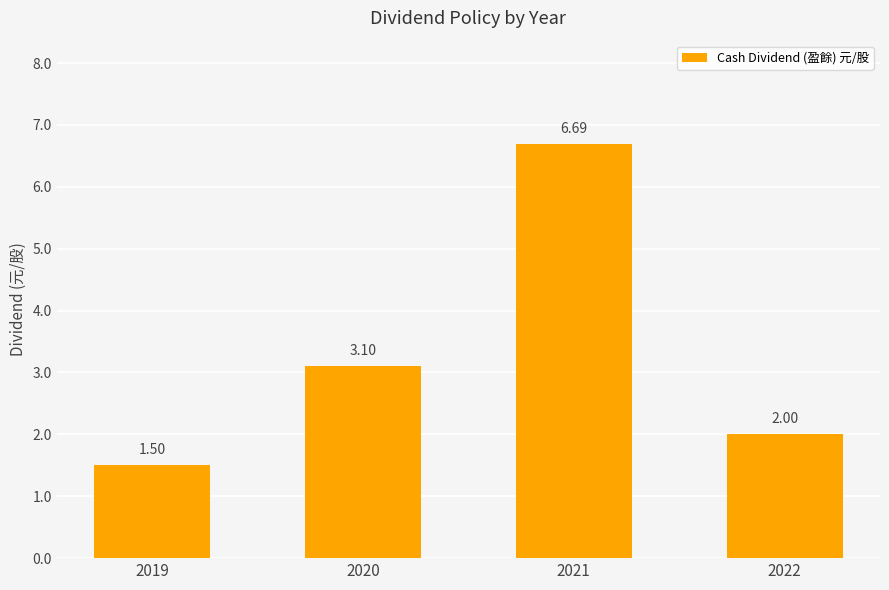

What is the ratio of the value at 2019 to the value at 2020?

0.5